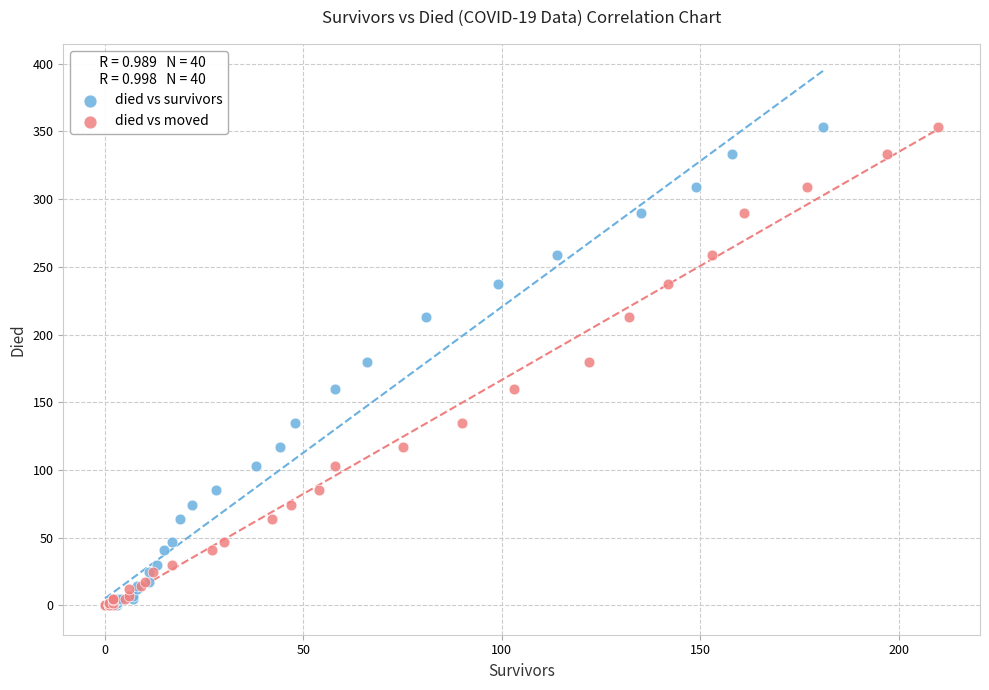

What are all the series names shown in the legend?

died vs survivors, died vs moved